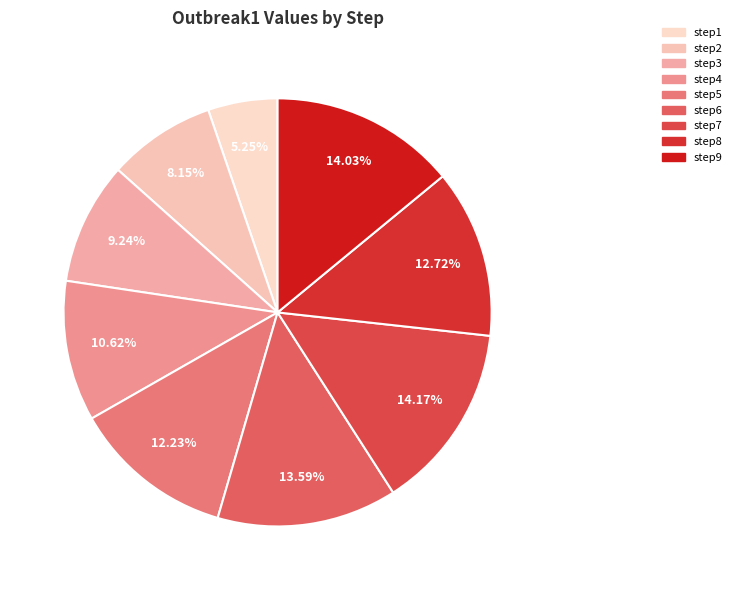

Rank the categories by value from highest to lowest.

step7, step9, step6, step8, step5, step4, step3, step2, step1